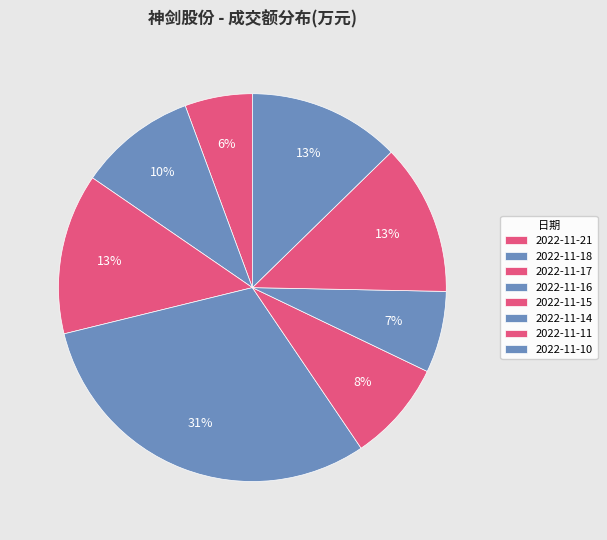

What percentage is the 2022-11-15 slice, to the nearest percent?

8%